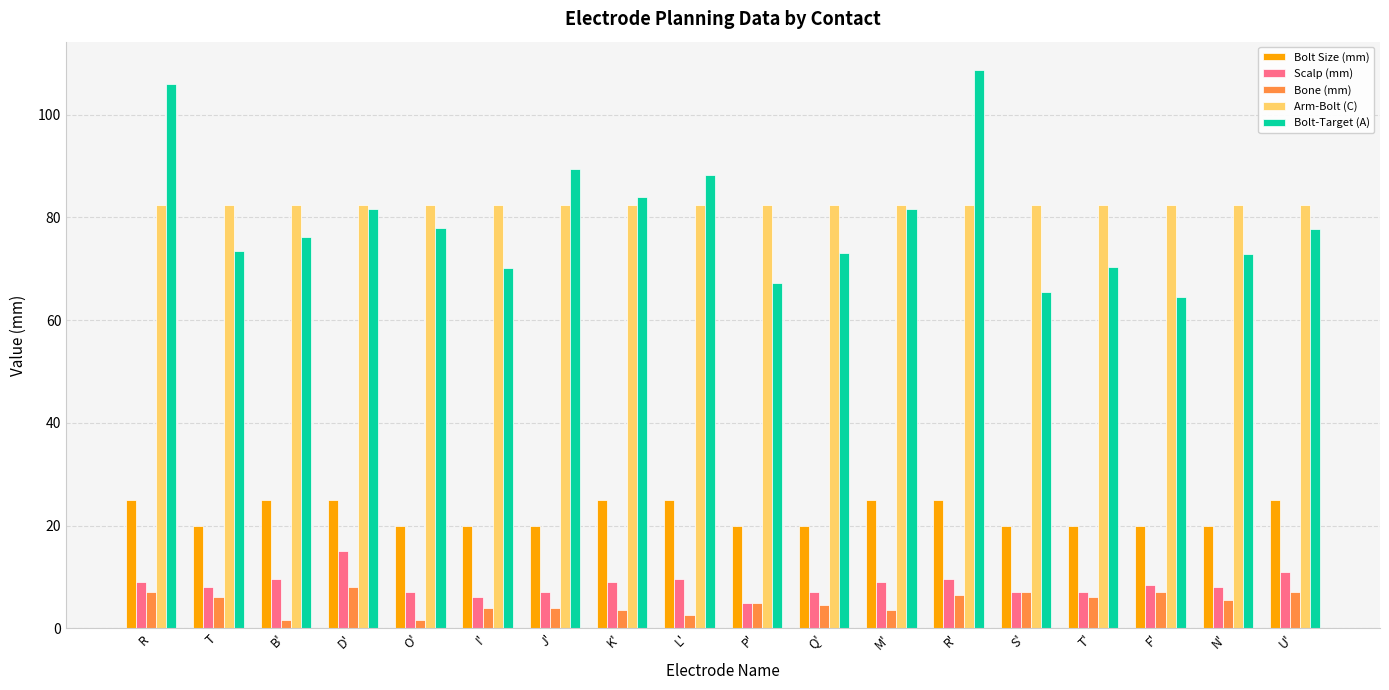

True or false: Bone (mm) has a value of 4.0 at J'.

True